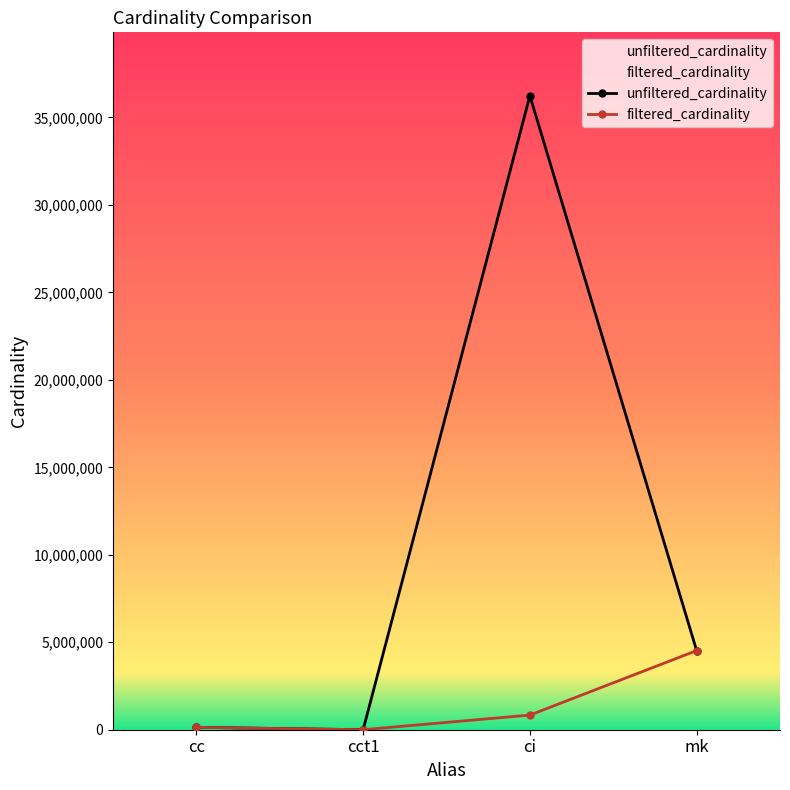

Reading left to right, transcribe all the data shown in this chart.

unfiltered_cardinality: cc=135086	cct1=4	ci=36244344	mk=4523930
filtered_cardinality: cc=135086	cct1=1	ci=836701	mk=4523930